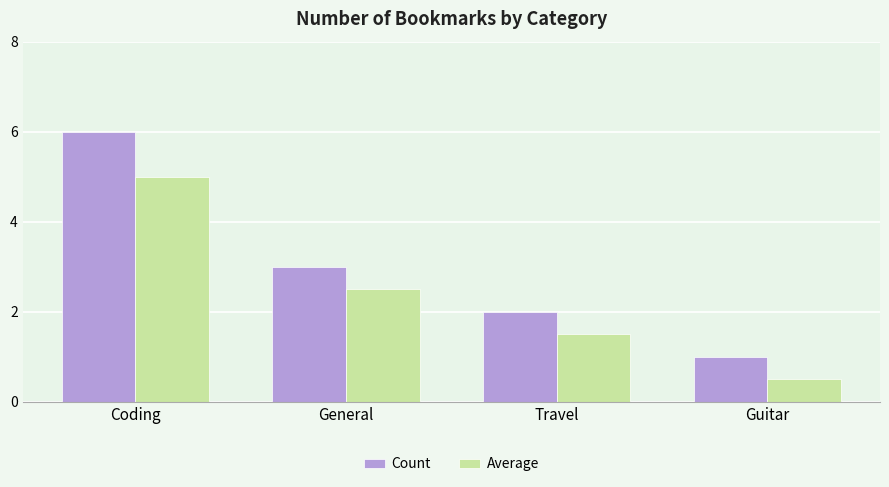

Read the Count value at General.

3.0